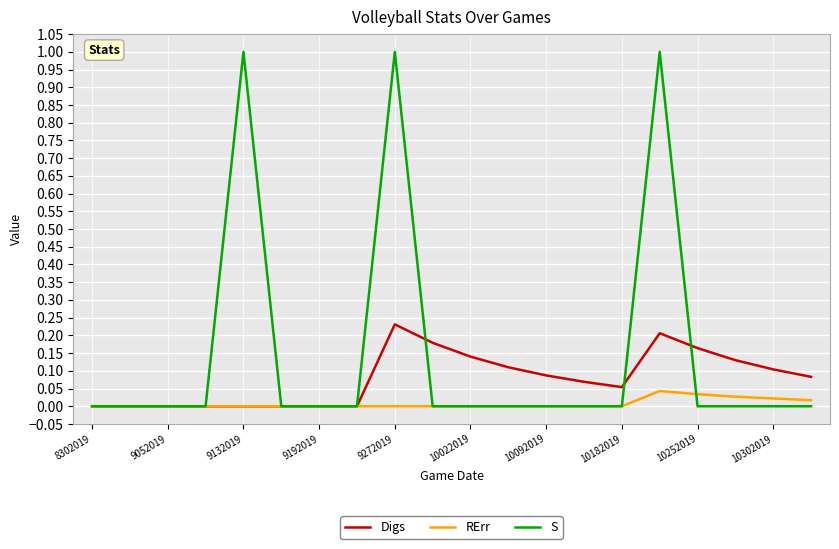

Which series has the largest total across all categories?

S